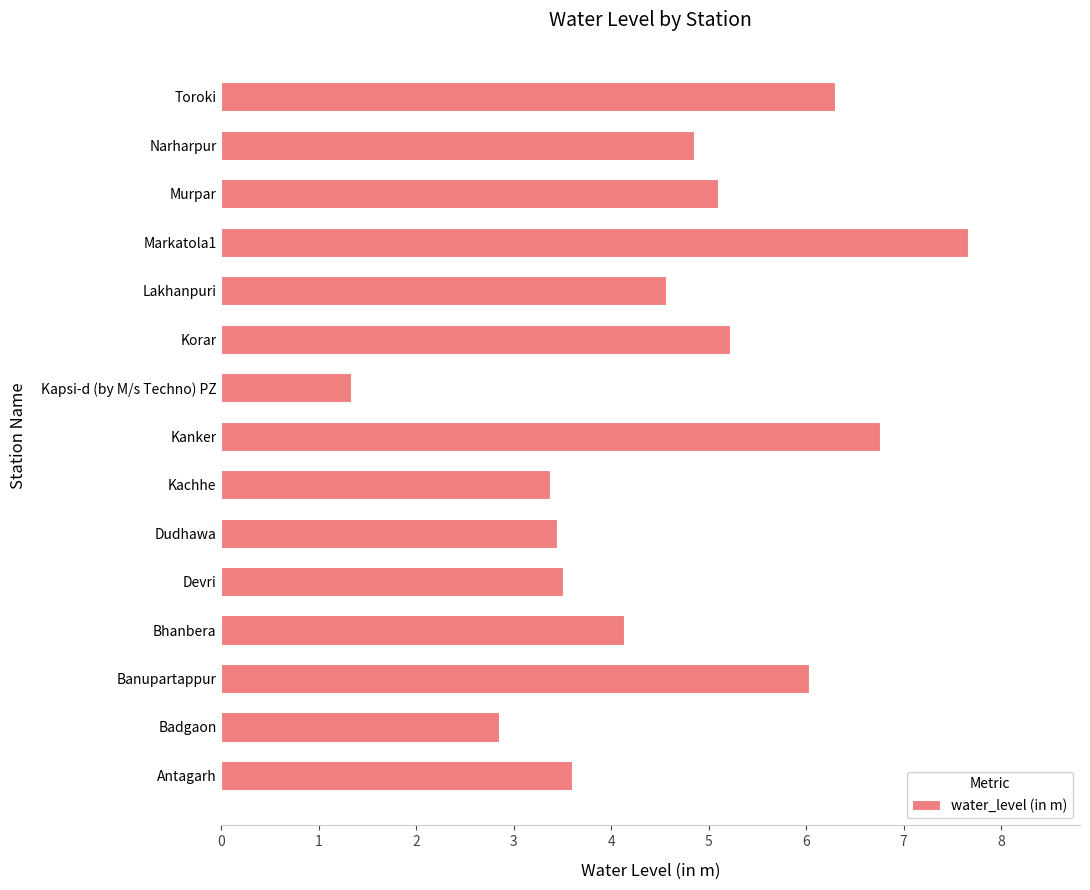

What is the average value?

4.6